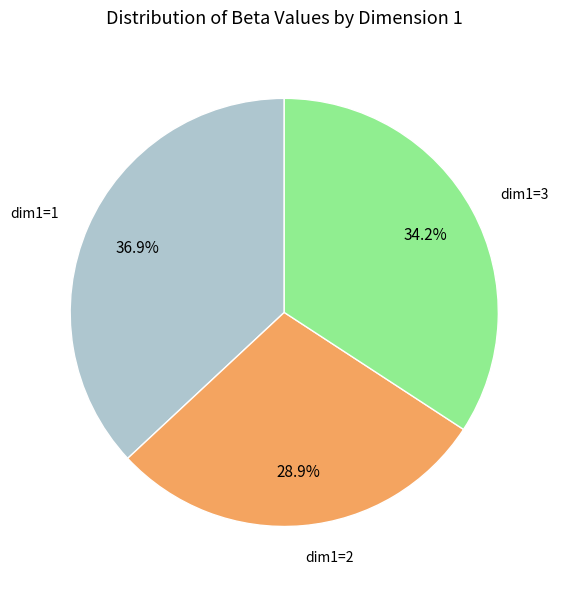

Does any single category account for the majority?

No